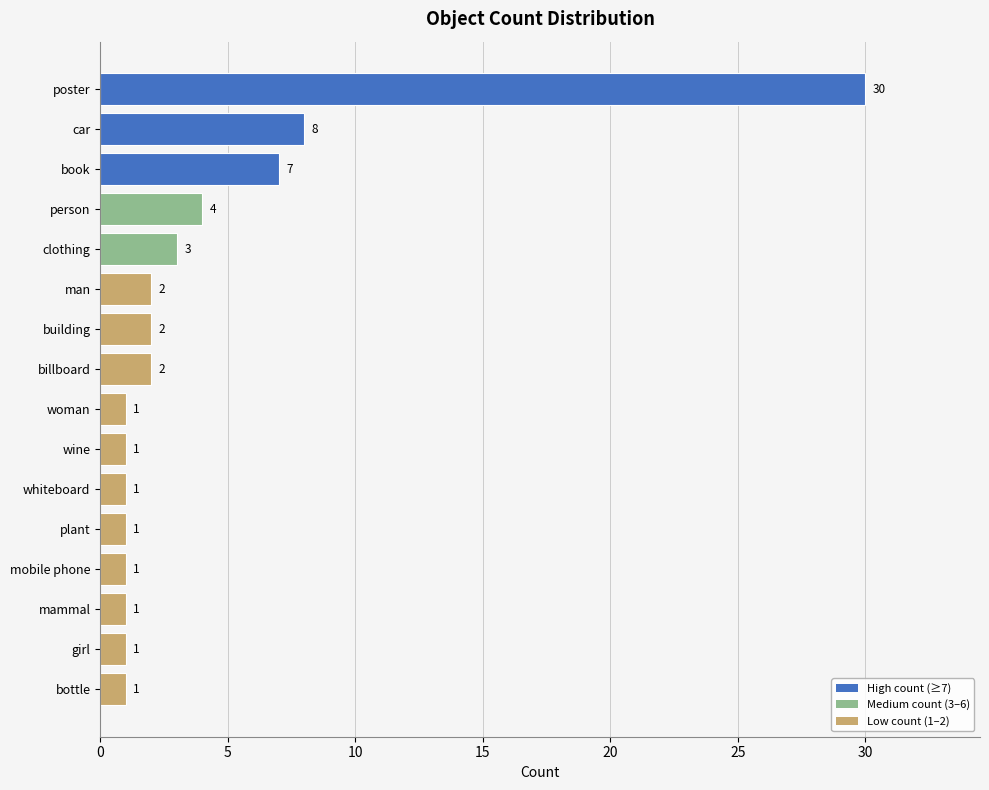

At which label is the value closest to 15?

car